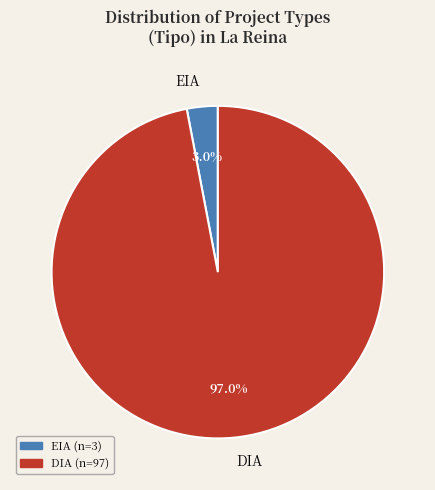

Approximately how many times larger is the value at DIA compared to EIA?

32.3